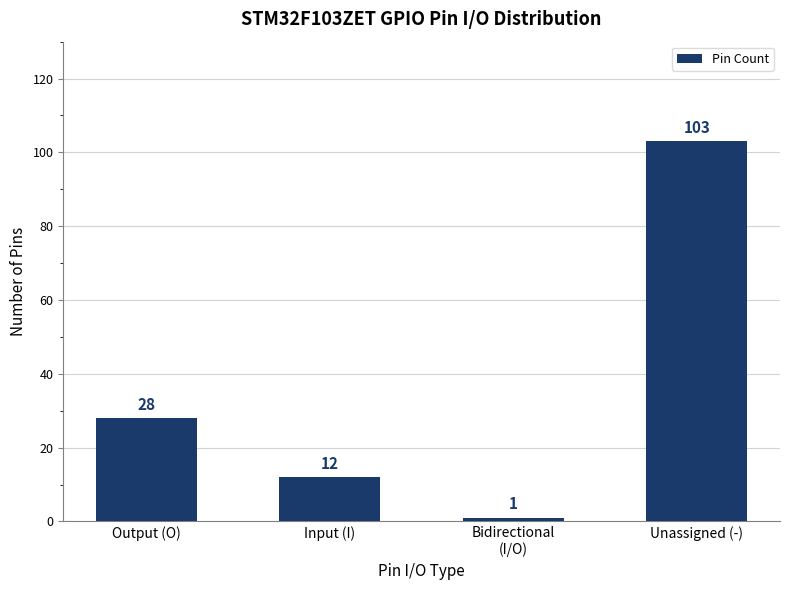

What is the difference between the second highest and second lowest values?

16